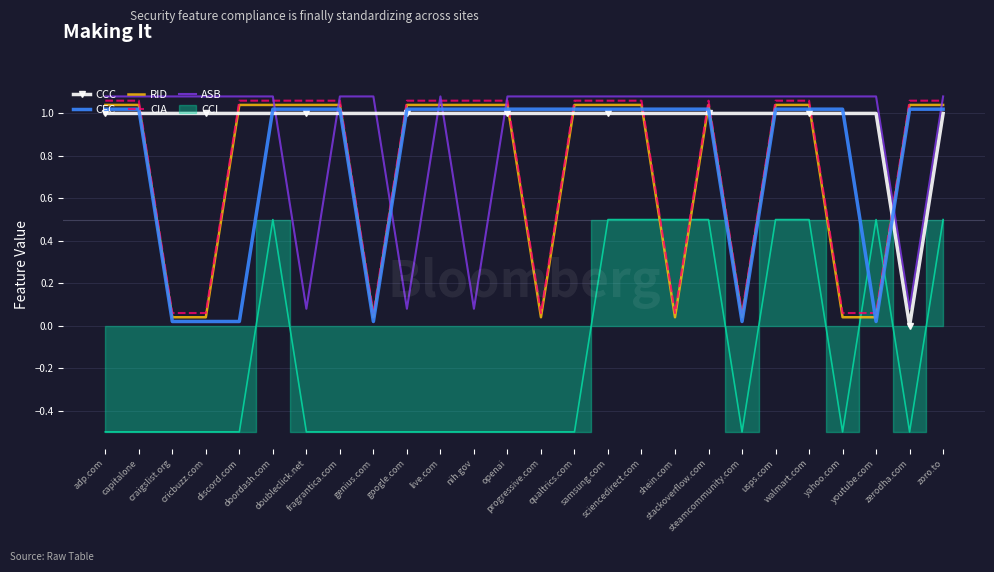

The value of CIA at qualtrics.com is 1.9. True or false?

False